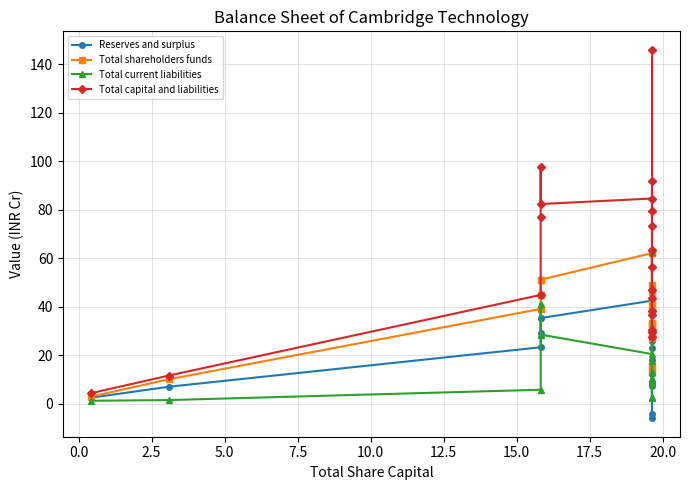

At how many categories does at least one series exceed 62?

9